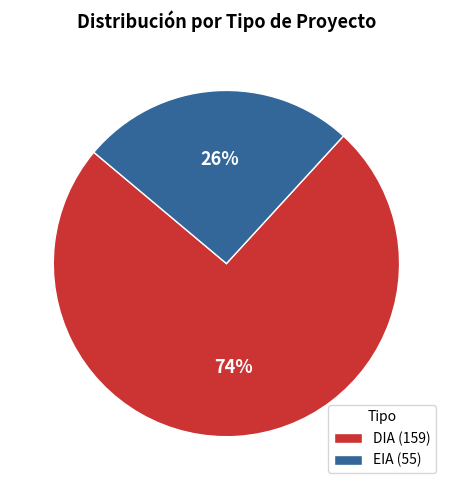

Rank the categories by value from lowest to highest.

EIA, DIA